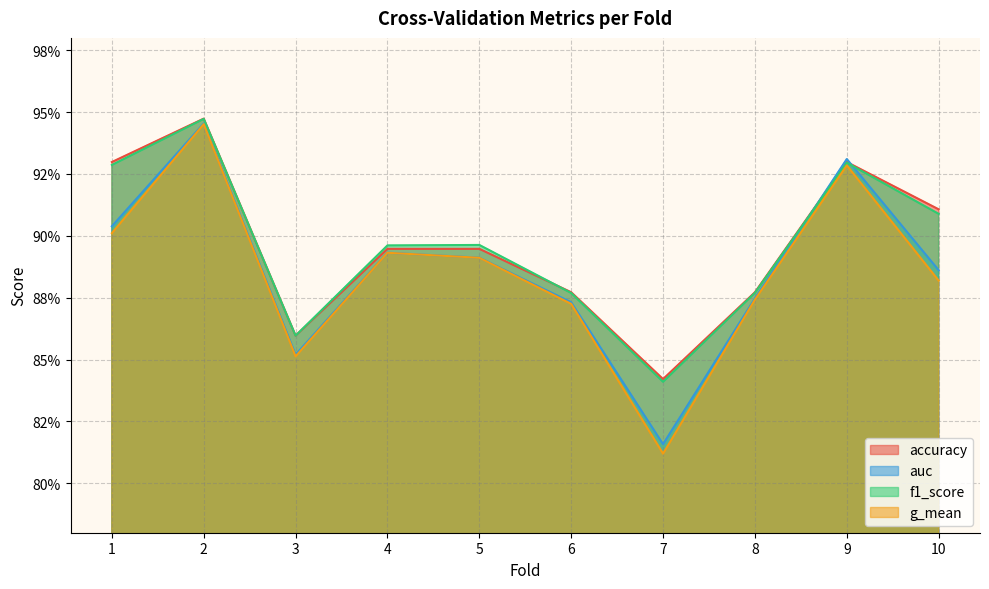

At 7, list the series in order from largest to smallest.

accuracy, f1_score, auc, g_mean